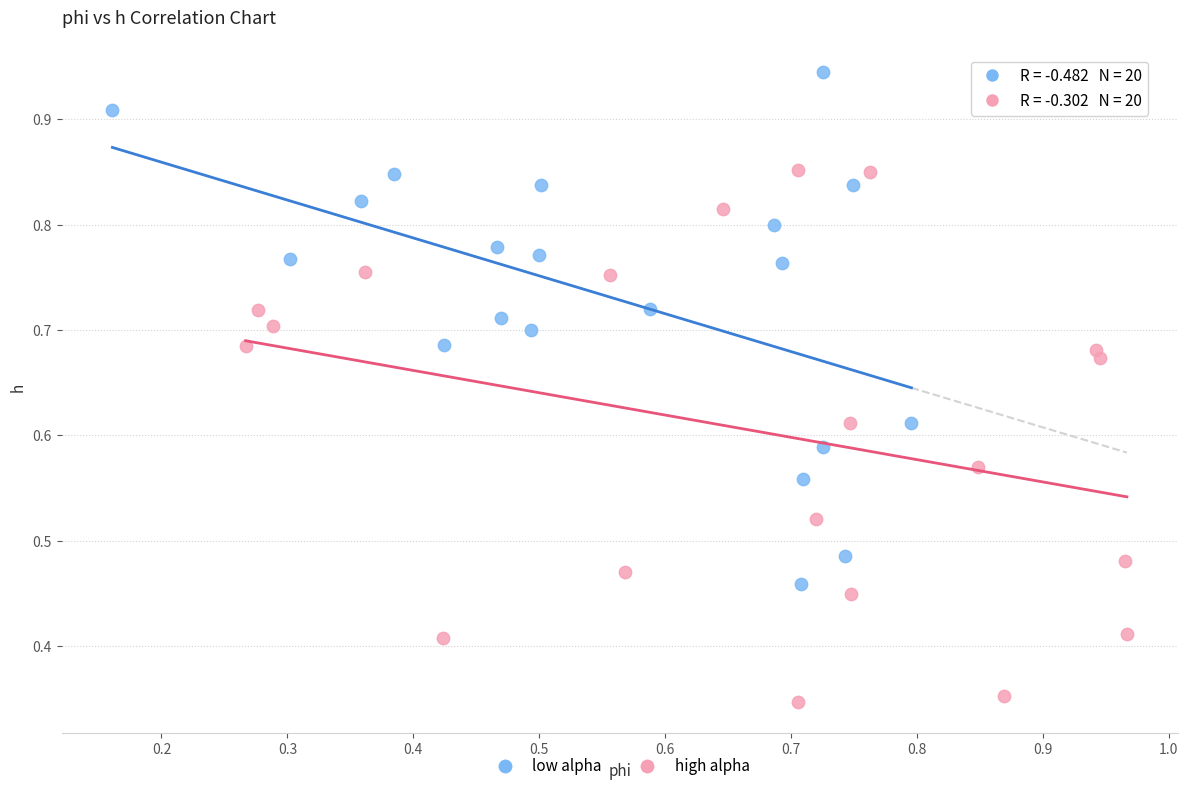

Which series reaches the maximum Y coordinate?

low alpha